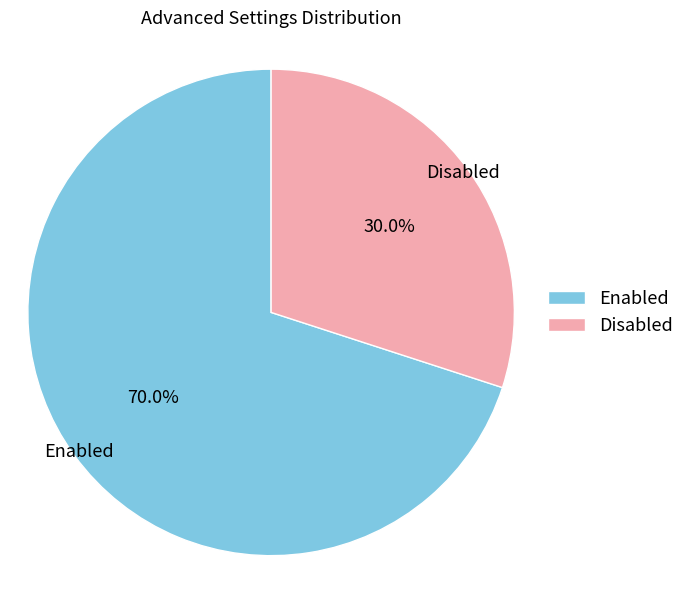

Which has a higher value, Enabled or Disabled?

Enabled